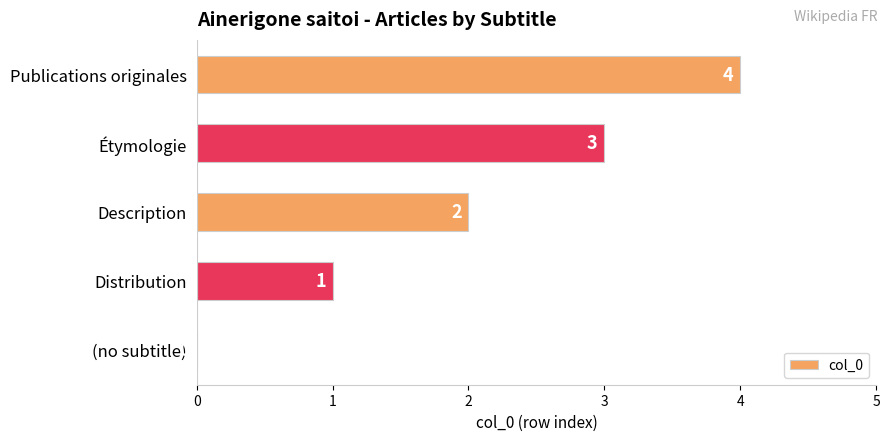

What is the sum of all values?

10